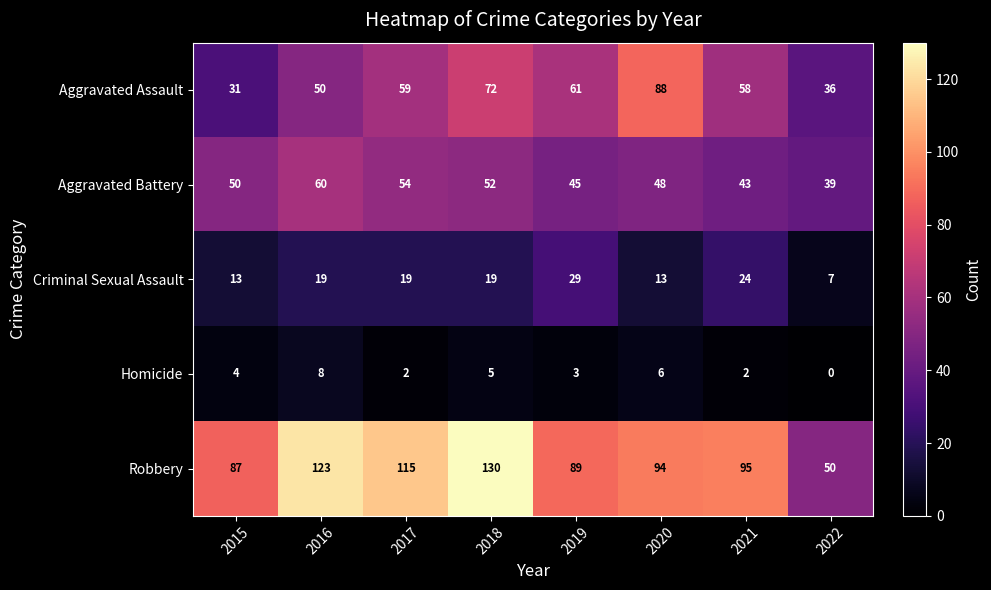

Which series has the largest total across all categories?

Robbery